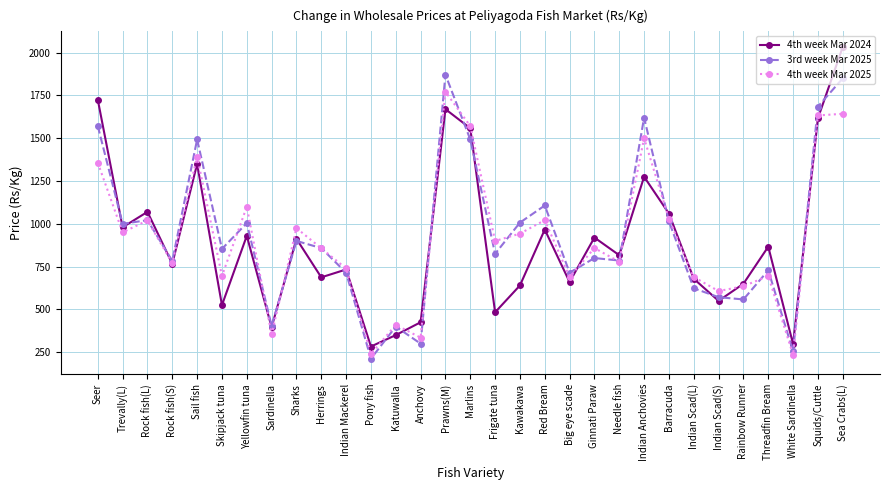

Is it true that 4th week Mar 2025 equals 770.0 at Rock fish(S)?

True